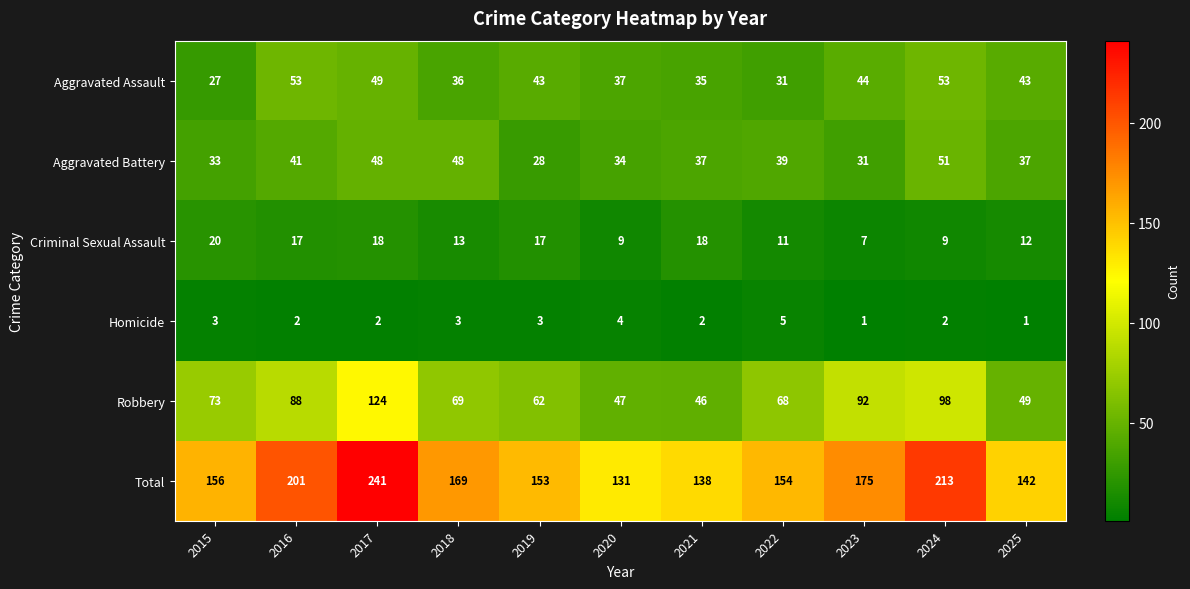

At which category is the sum across all series the highest?

2017